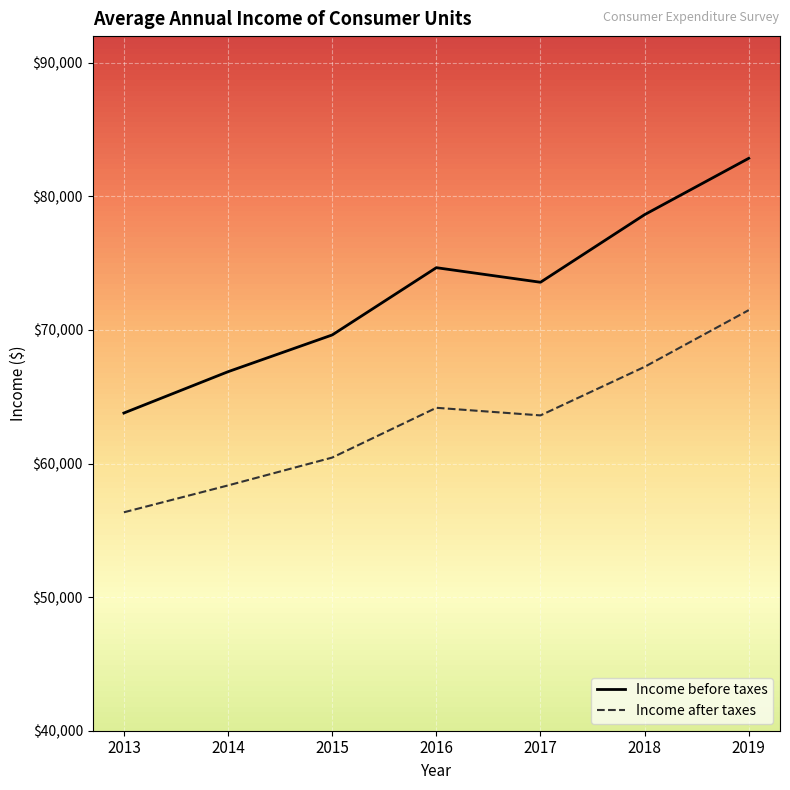

Reading left to right, what are all the values shown in this chart?

Income before taxes: 2013=63784	2014=66877	2015=69627	2016=74664	2017=73573	2018=78635	2019=82852
Income after taxes: 2013=56352	2014=58364	2015=60448	2016=64175	2017=63606	2018=67241	2019=71487